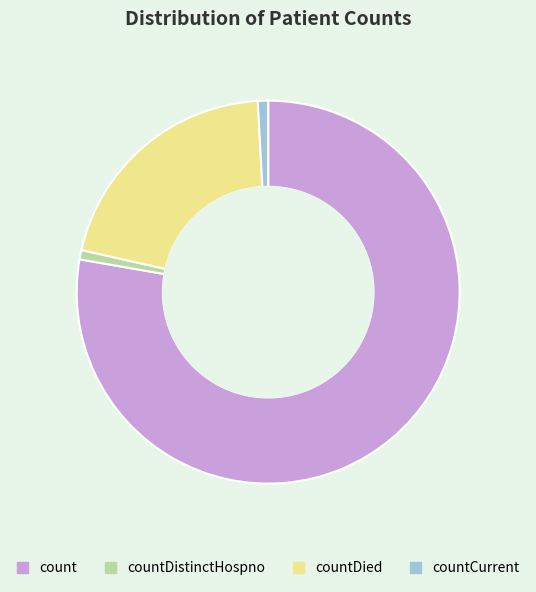

What is the ratio of the value at count to the value at countDistinctHospno?

98.5